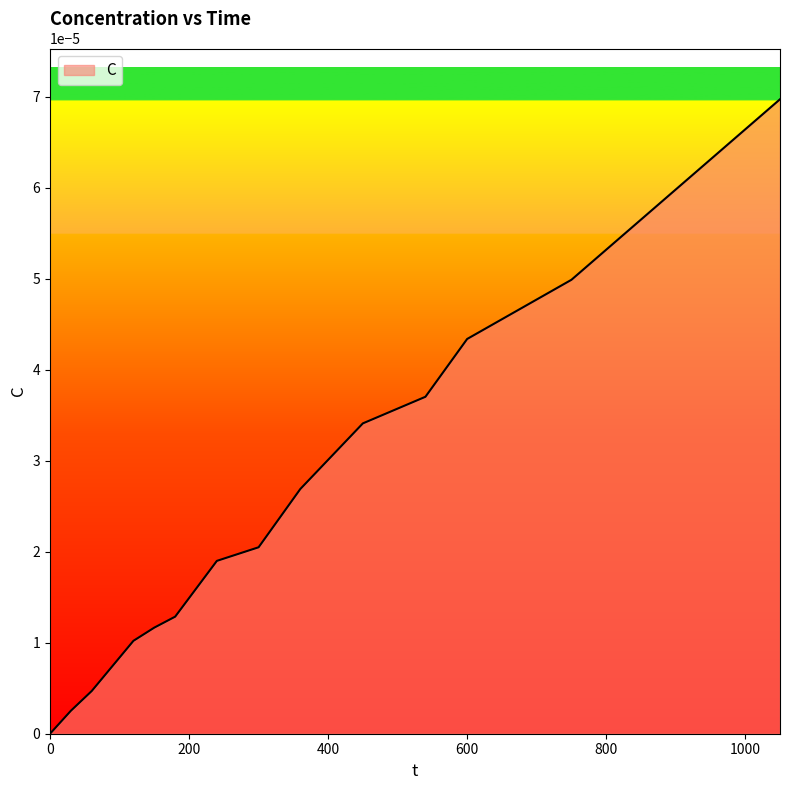

Does the chart have visible grid lines?

No